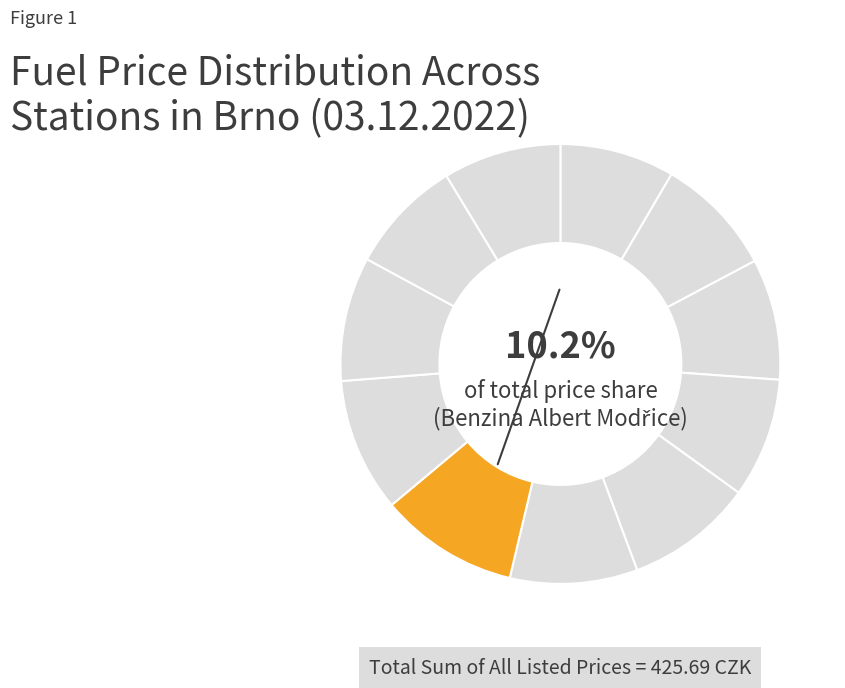

To the nearest percent, what is the difference between the largest and smallest slice percentages?

2%